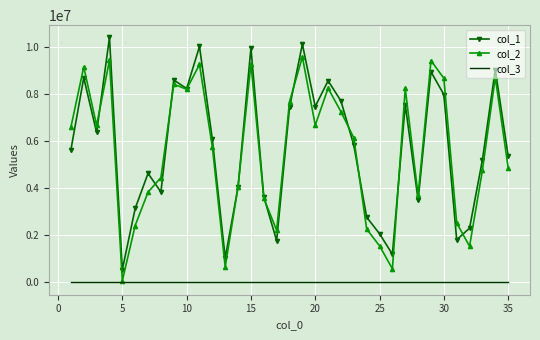

Rank the series by their maximum value, from highest to lowest.

col_1, col_2, col_3